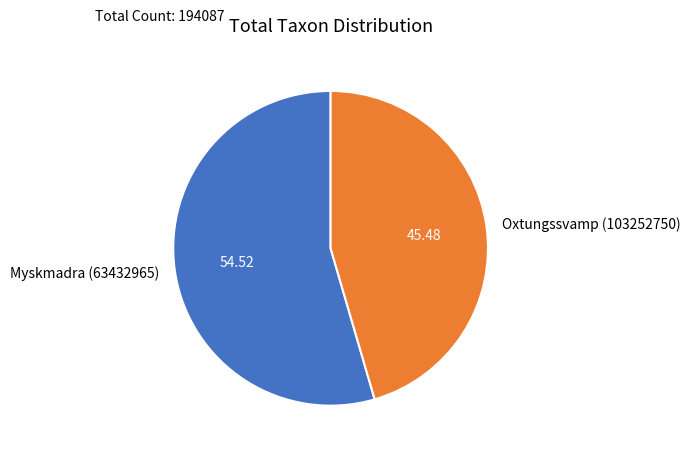

The Oxtungssvamp (103252750) slice represents 45% of the pie. True or false?

True